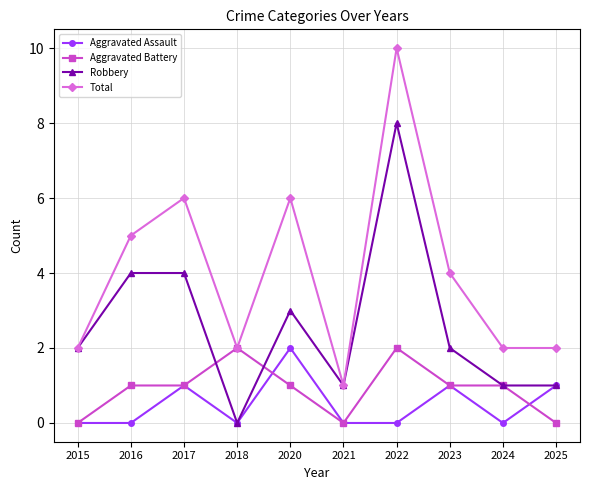

Reading left to right, list all the values displayed in this chart.

Aggravated Assault: 0	0	1	0	2	0	0	1	0	1
Aggravated Battery: 0	1	1	2	1	0	2	1	1	0
Robbery: 2	4	4	0	3	1	8	2	1	1
Total: 2	5	6	2	6	1	10	4	2	2